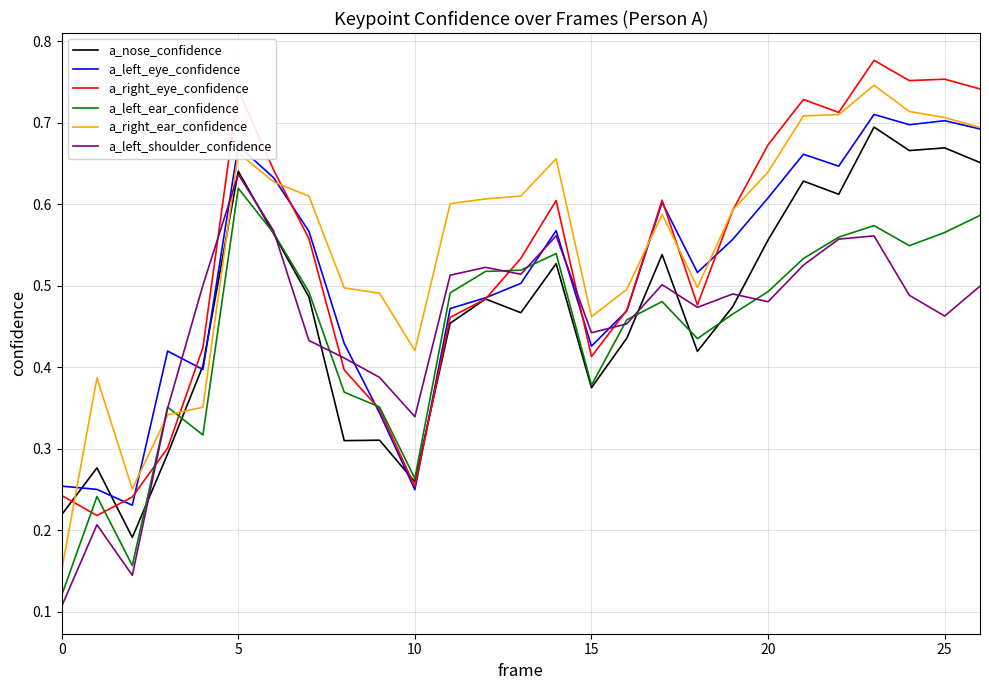

Which series has the largest range (max minus min)?

a_right_ear_confidence